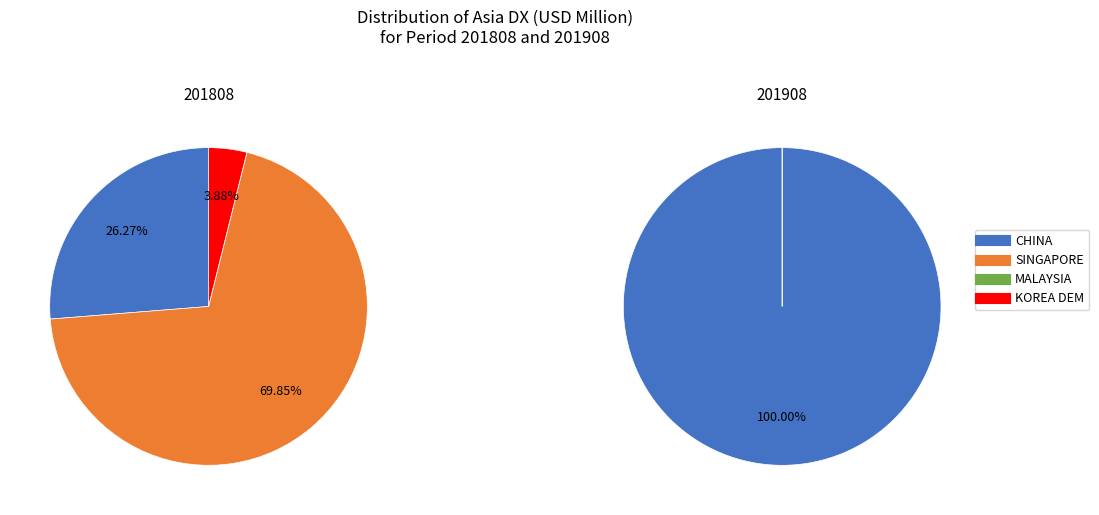

To the nearest percent, what is the combined percentage of MALAYSIA and CHINA?

26%